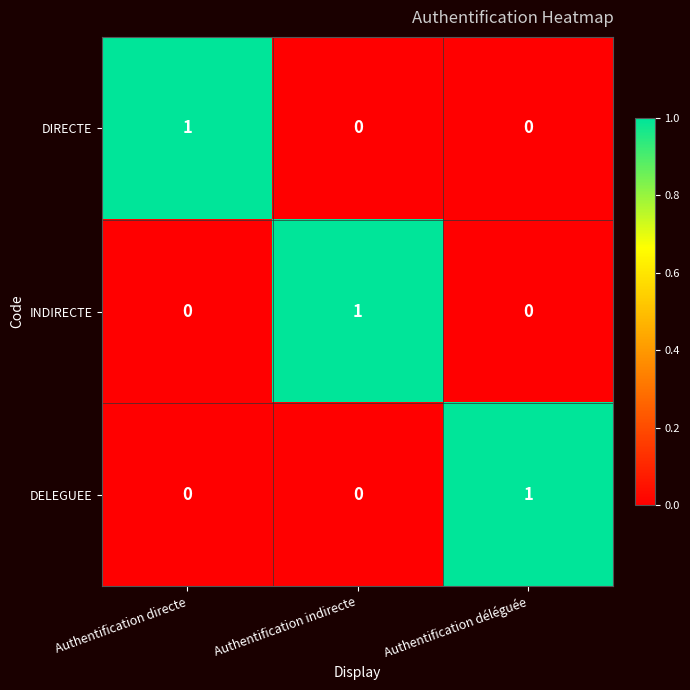

The DIRECTE series shows 0 at Authentification déléguée. True or false?

True